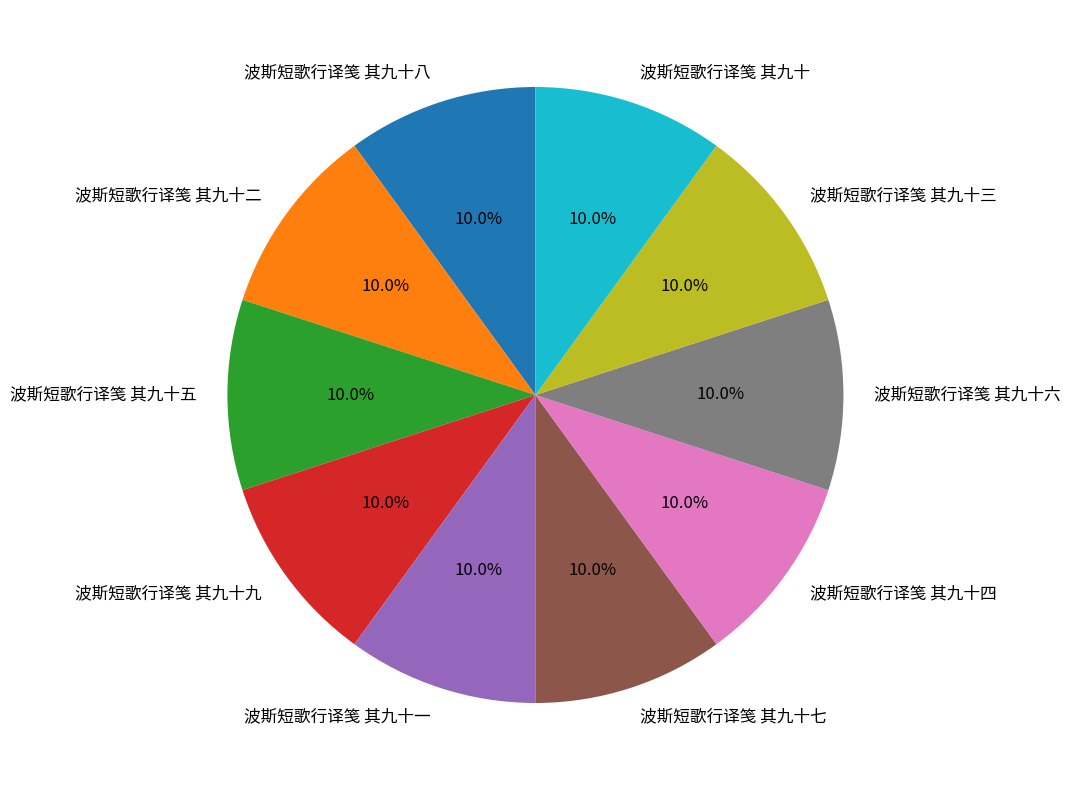

Is it true that 波斯短歌行译笺 其九十六 is 21% of the pie?

False